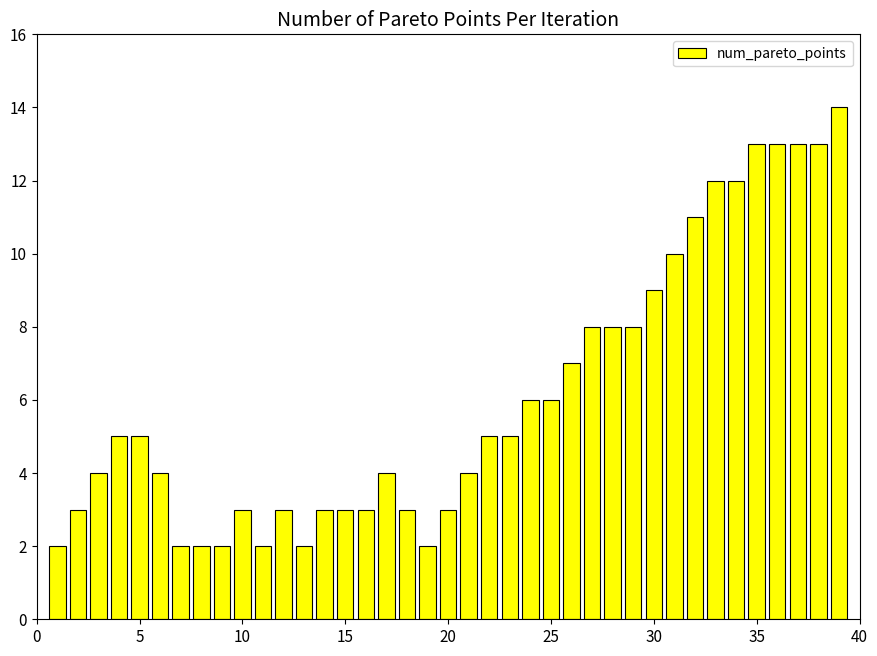

Reading left to right, list all the values displayed in this chart.

2	3	4	5	5	4	2	2	2	3	2	3	2	3	3	3	4	3	2	3	4	5	5	6	6	7	8	8	8	9	10	11	12	12	13	13	13	13	14